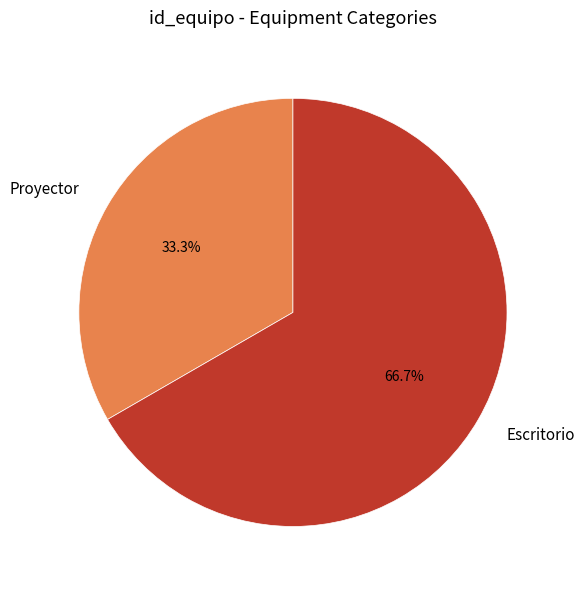

Does any single category account for the majority?

Yes